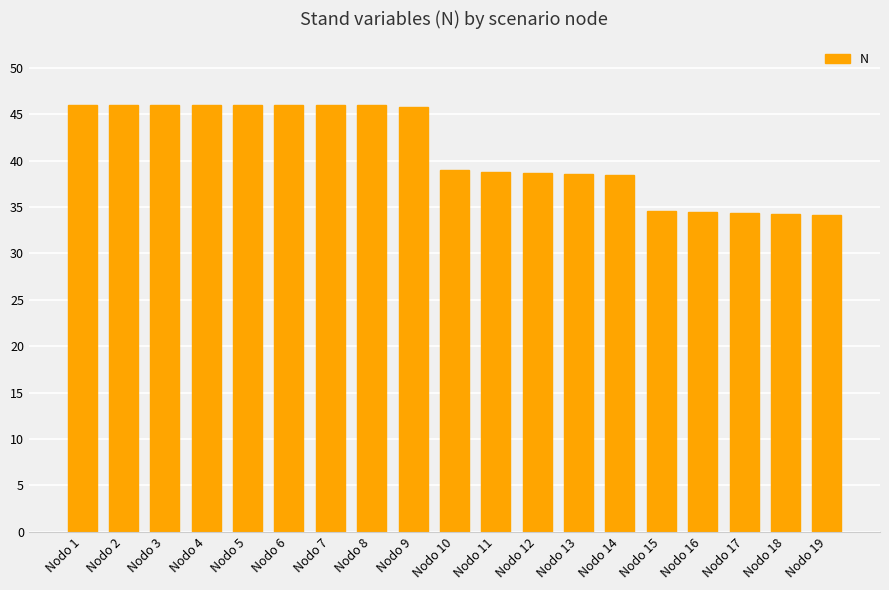

True or false: the data shows 12.3 at Nodo 6.

False